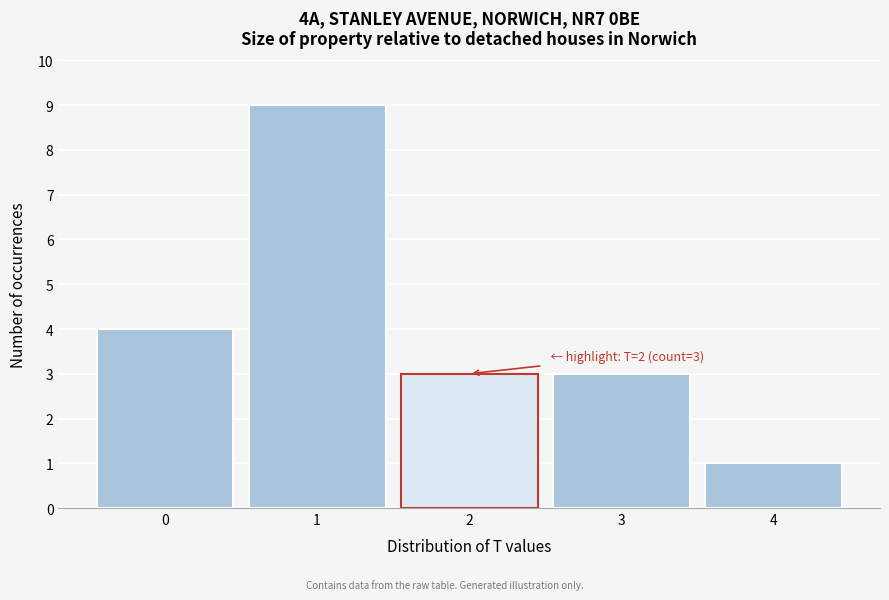

Reading left to right, transcribe all the data shown in this chart.

4	9	3	3	1